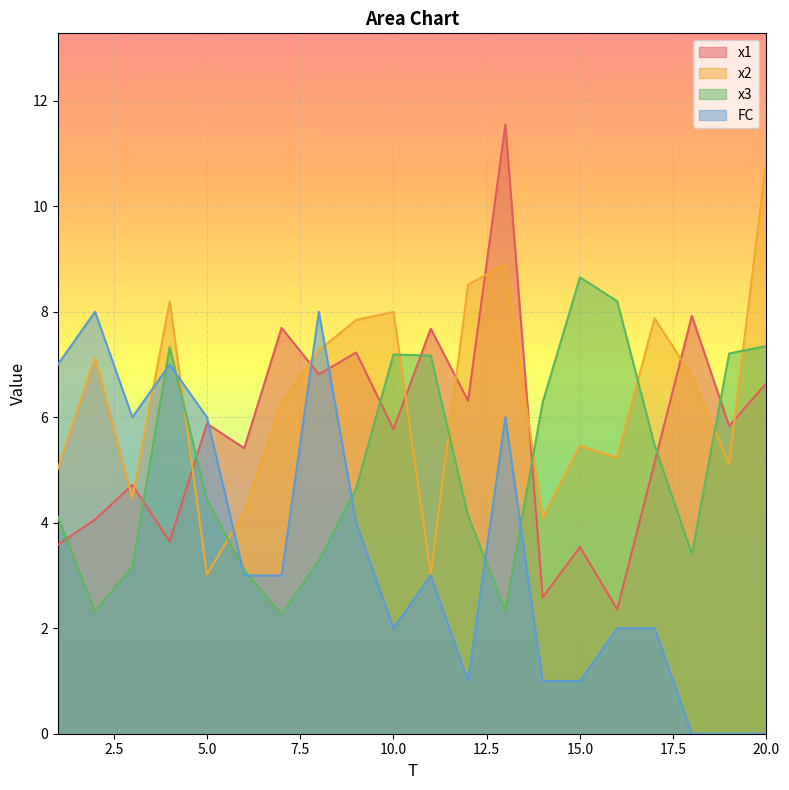

The FC series shows 4.9 at 7. True or false?

False